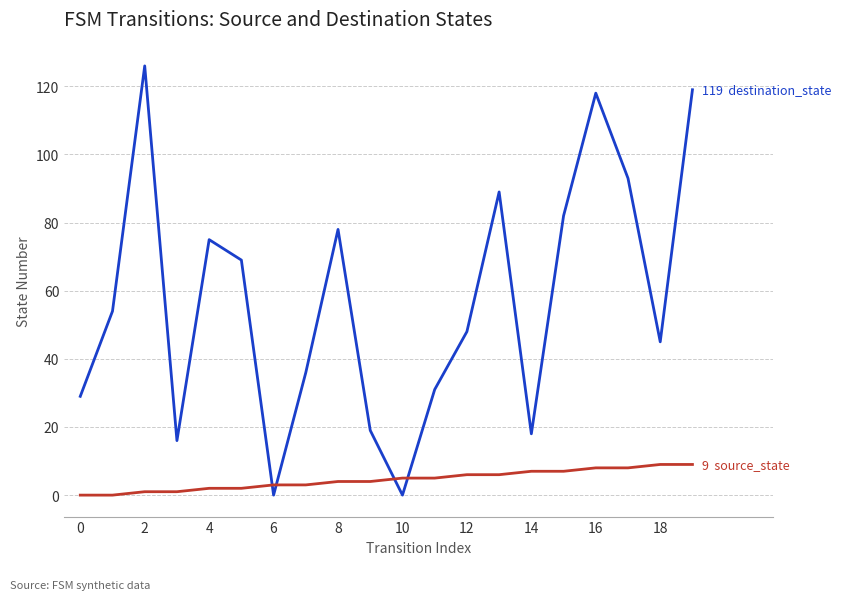

Which label corresponds to the largest value in the chart?

2